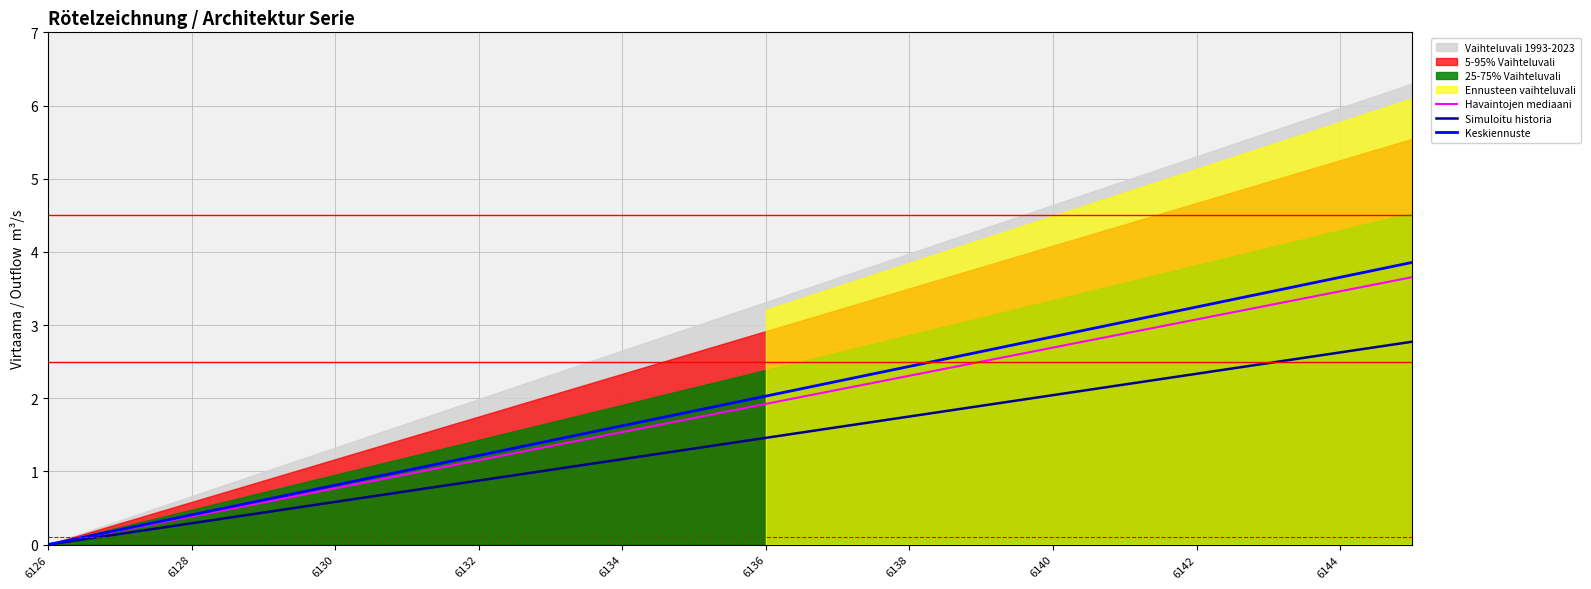

Read the Keskiennuste value at 6144.

3.7